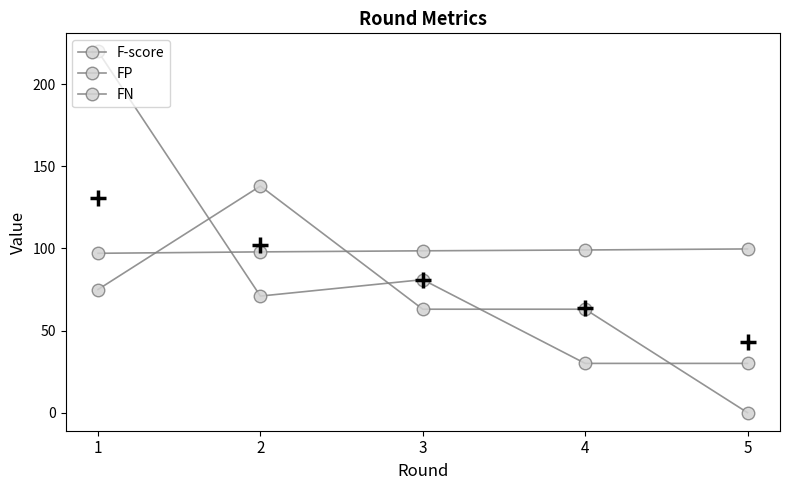

The F-score series shows 97.0 at 1. True or false?

True